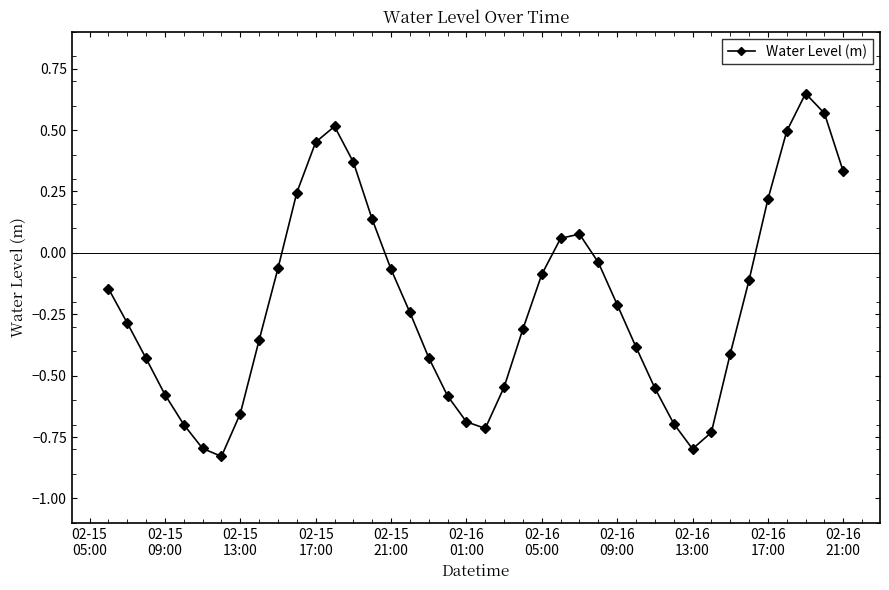

What is the difference between the second highest and second lowest values?

1.4